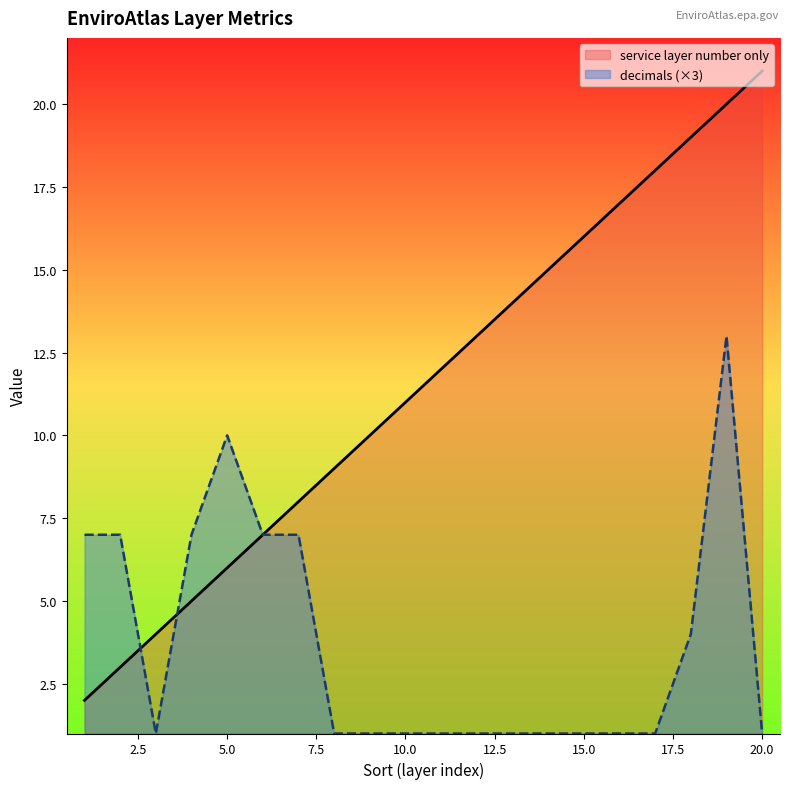

What are all the series names shown in the legend?

service layer number only, decimals (×3)